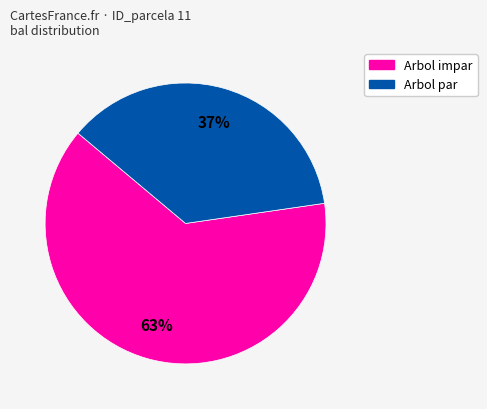

To the nearest percent, what is the average slice percentage?

50%